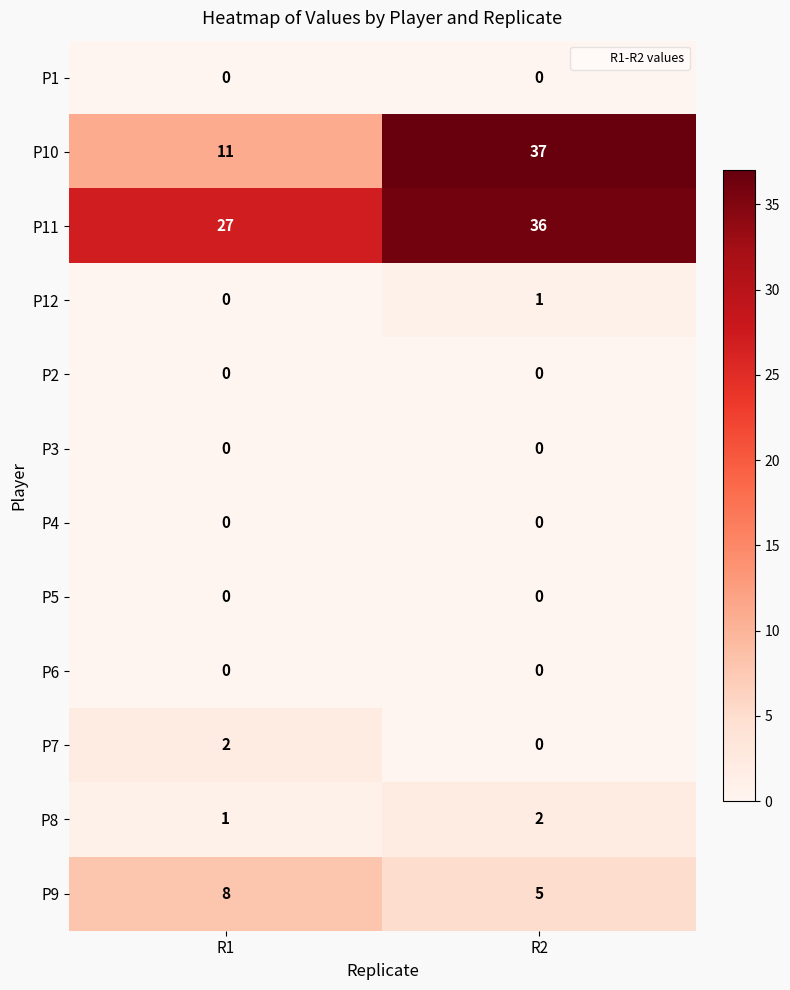

How many series are shown in this chart?

12